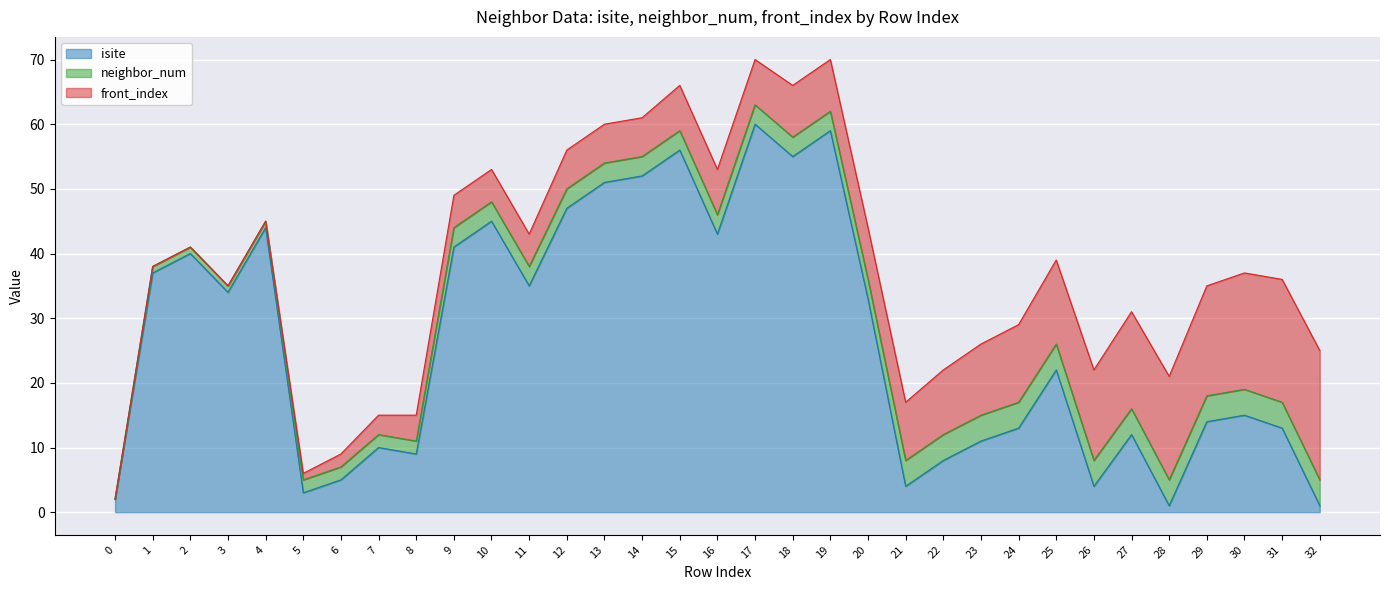

Reading left to right, list all the values displayed in this chart.

isite: 2	37	40	34	44	3	5	10	9	41	45	35	47	51	52	56	43	60	55	59	33	4	8	11	13	22	4	12	1	14	15	13	1
neighbor_num: 0	1	1	1	1	2	2	2	2	3	3	3	3	3	3	3	3	3	3	3	3	4	4	4	4	4	4	4	4	4	4	4	4
front_index: 0	0	0	0	0	1	2	3	4	5	5	5	6	6	6	7	7	7	8	8	8	9	10	11	12	13	14	15	16	17	18	19	20